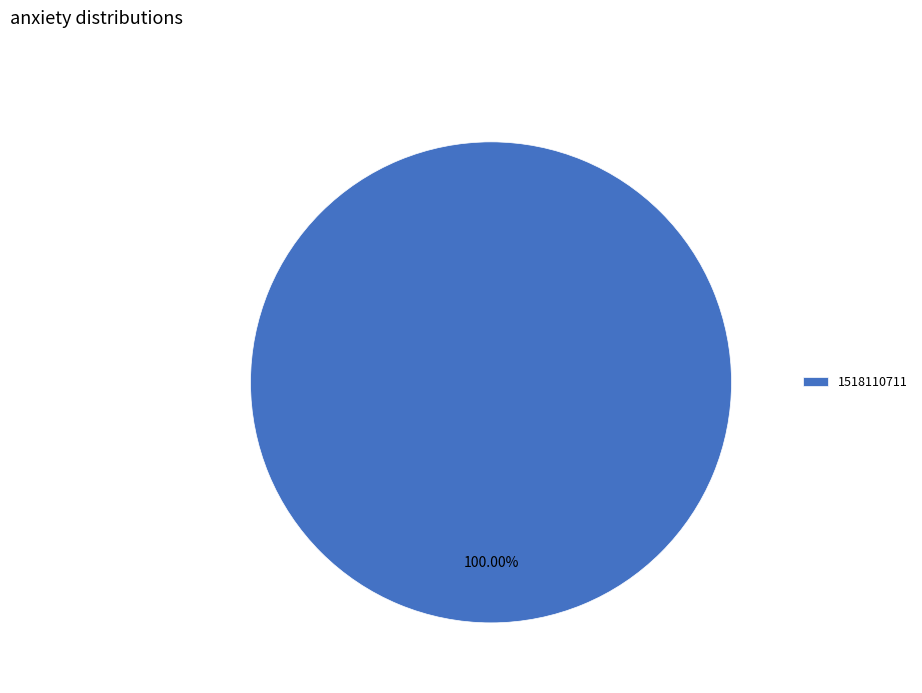

Is there a majority slice in this chart?

Yes